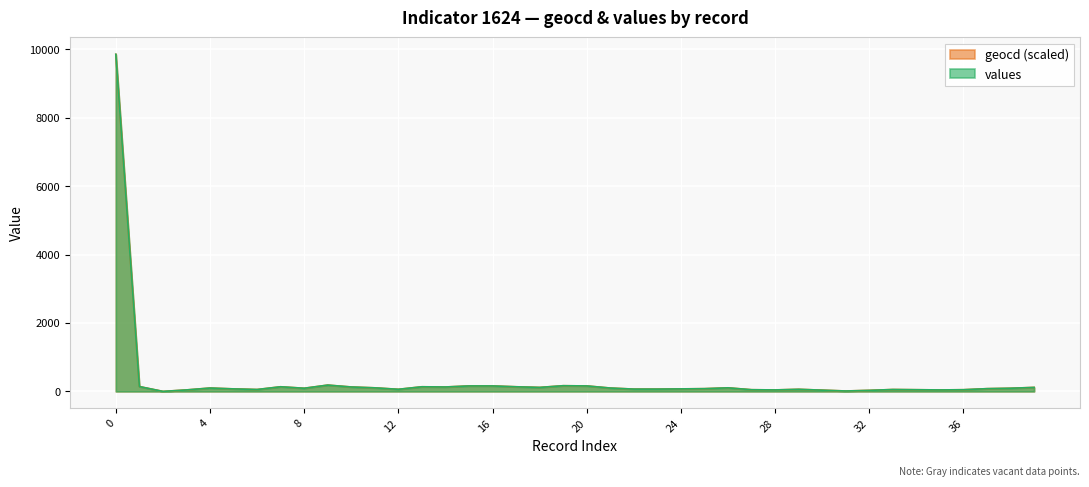

What is the maximum value for values?

9858.0